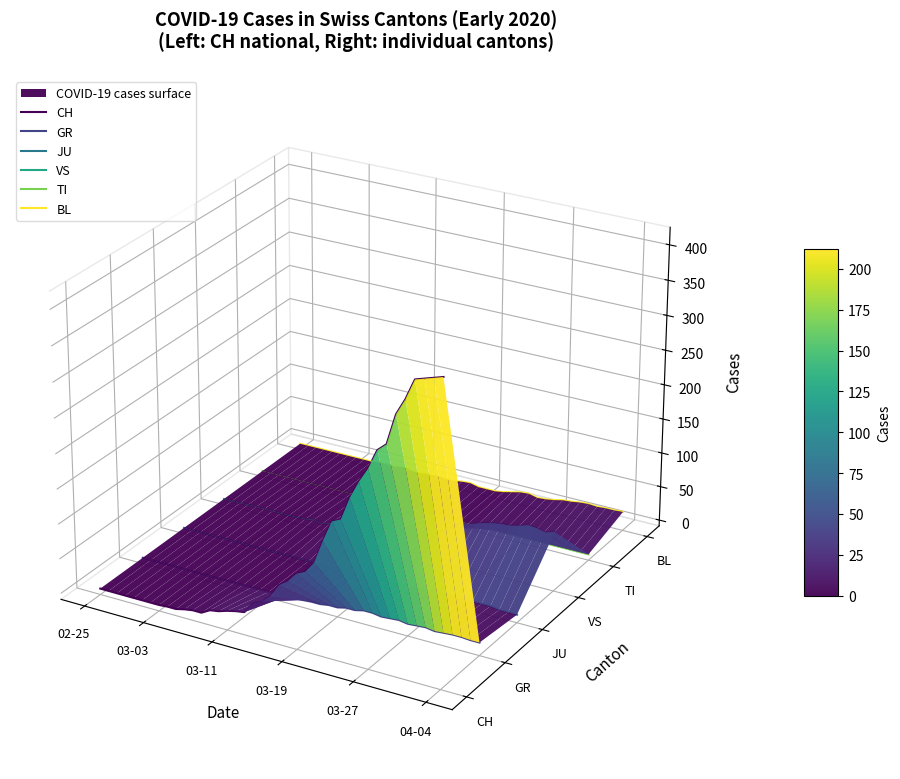

The VS series shows -0.0 at 04-04. True or false?

False